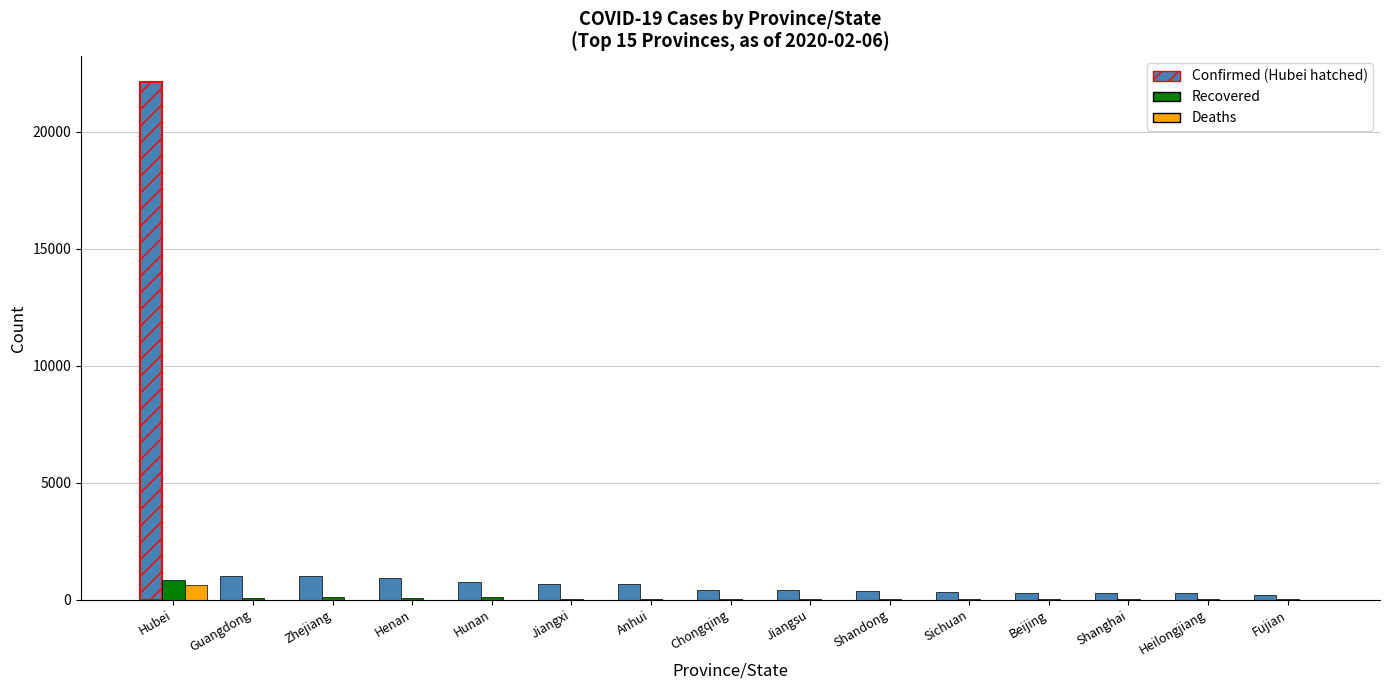

What is the greatest value displayed?

22112